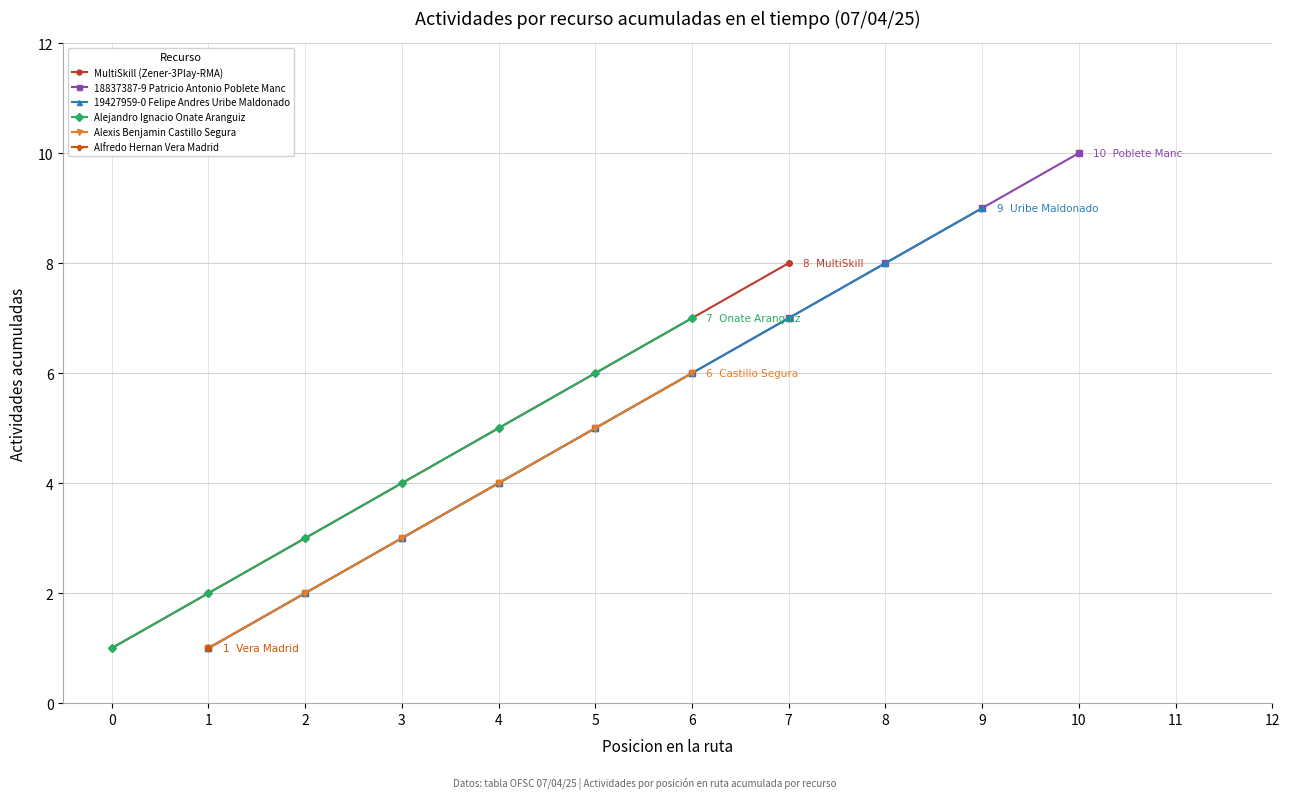

True or false: MultiSkill (Zener-3Play-RMA) has more than 0 points higher than both neighbors.

False